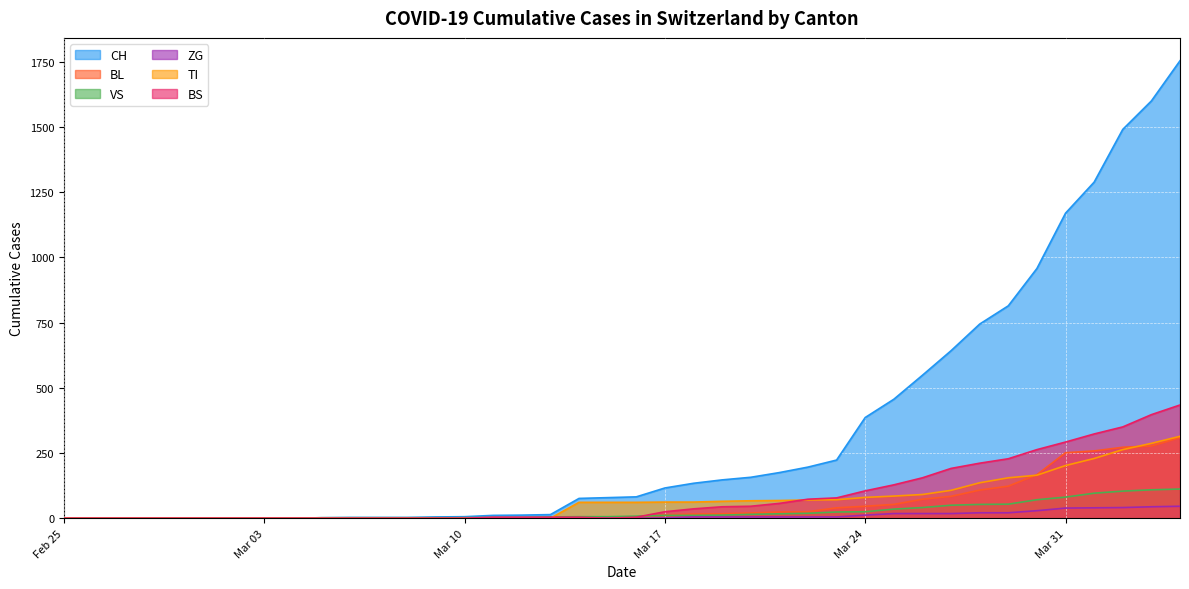

How many data points in CH are above 82?

19